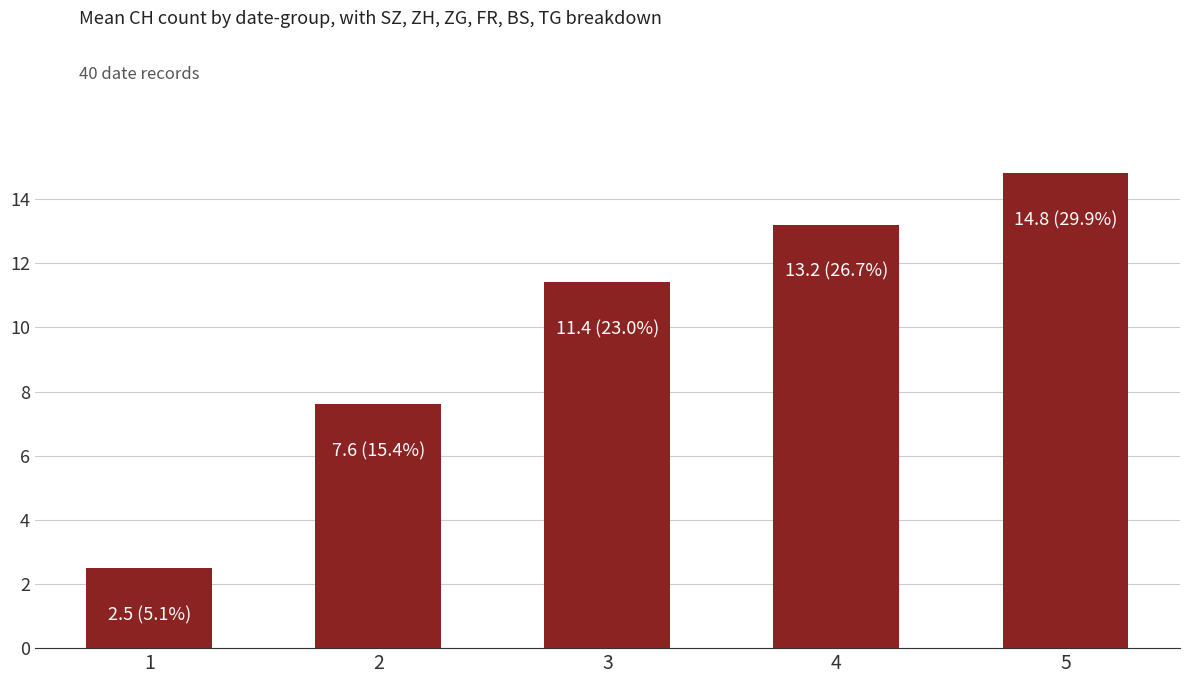

Reading left to right, transcribe all the data shown in this chart.

2.5	7.6	11.4	13.2	14.8